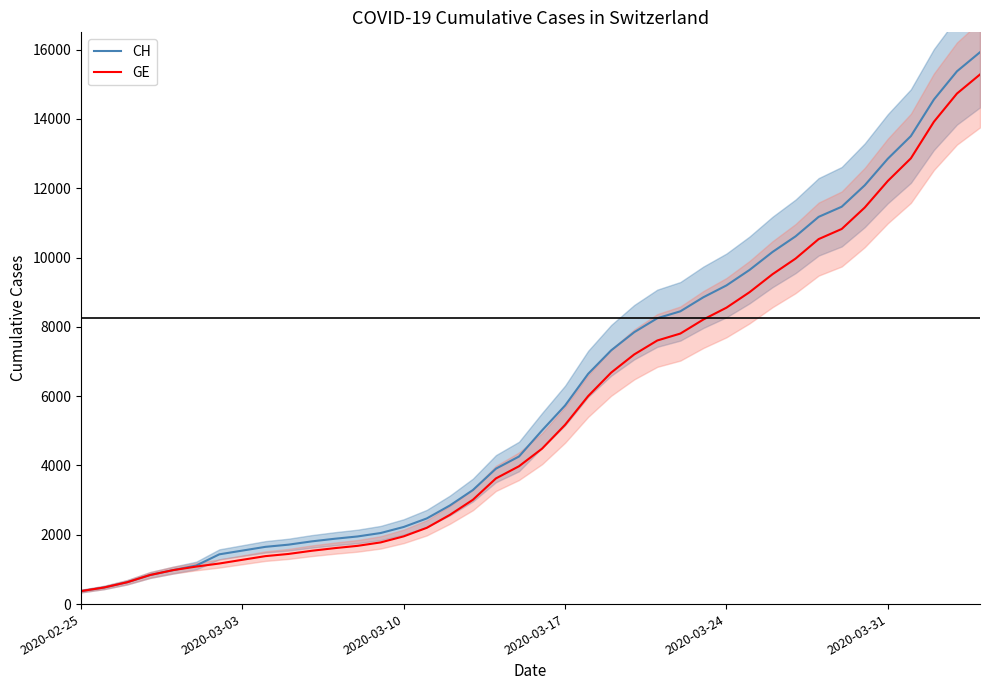

What is the highest value of the CH series?

15926